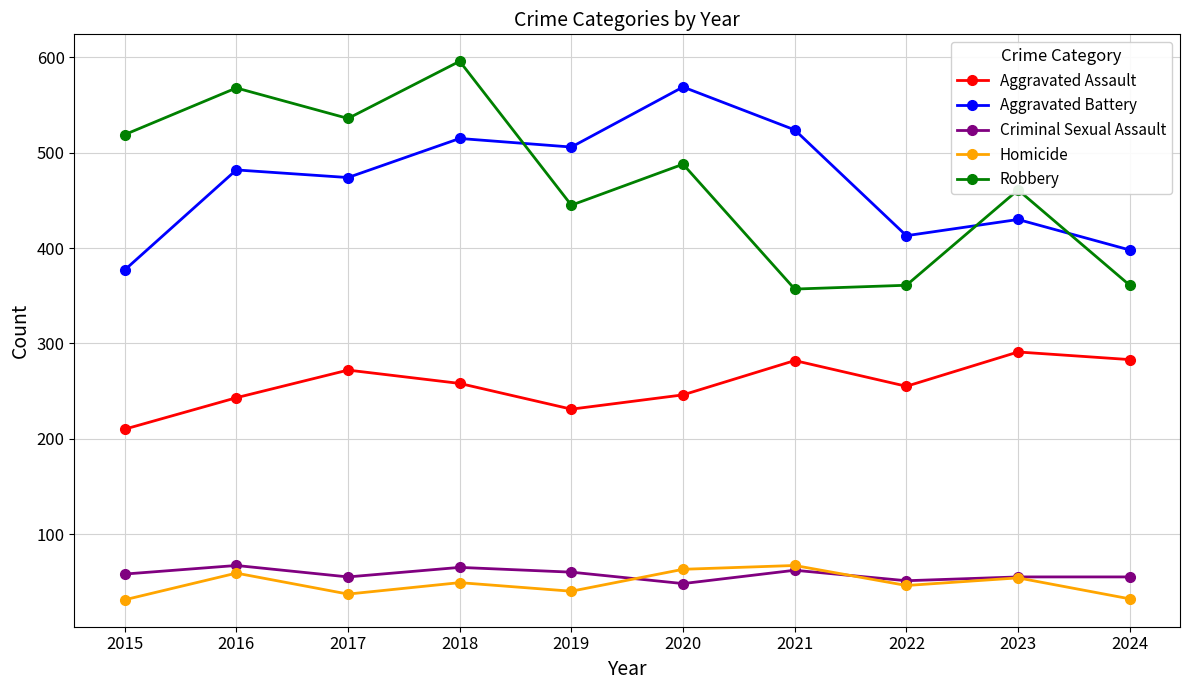

True or false: Aggravated Assault and Aggravated Battery cross at least once.

False